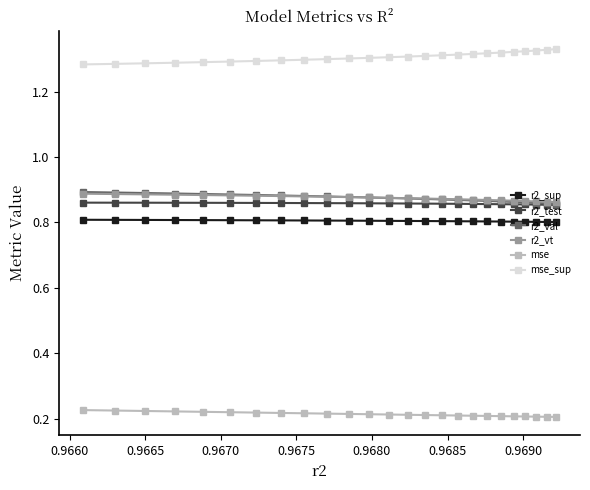

Count the r2_test values in the range 0 to 1.

25